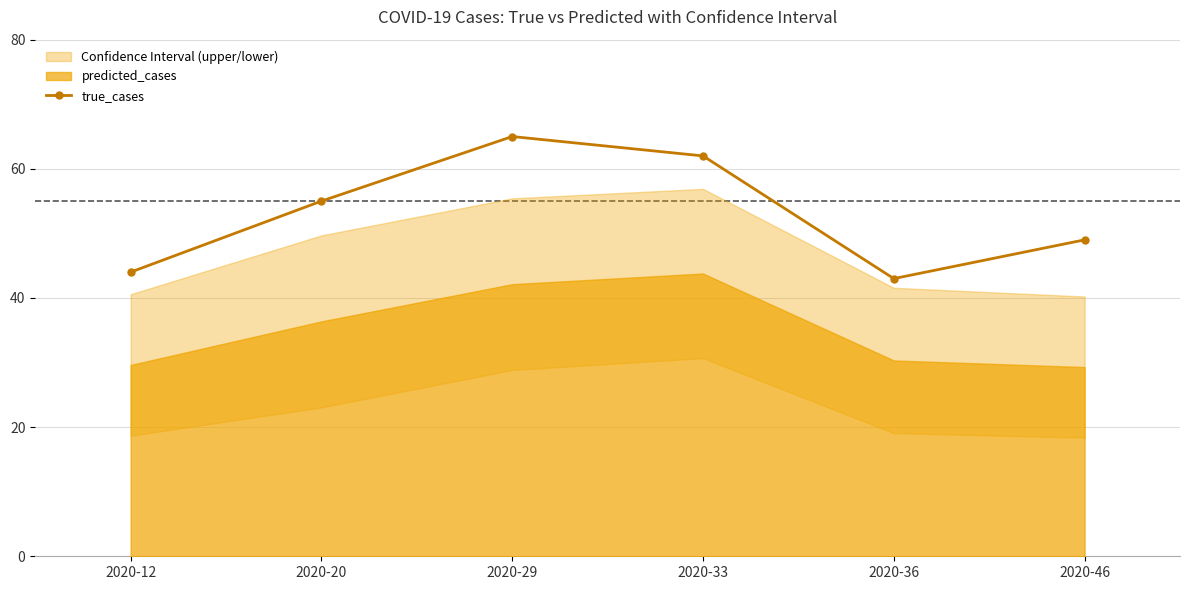

Rank the categories by value from lowest to highest.

2020-36, 2020-12, 2020-46, 2020-20, 2020-33, 2020-29